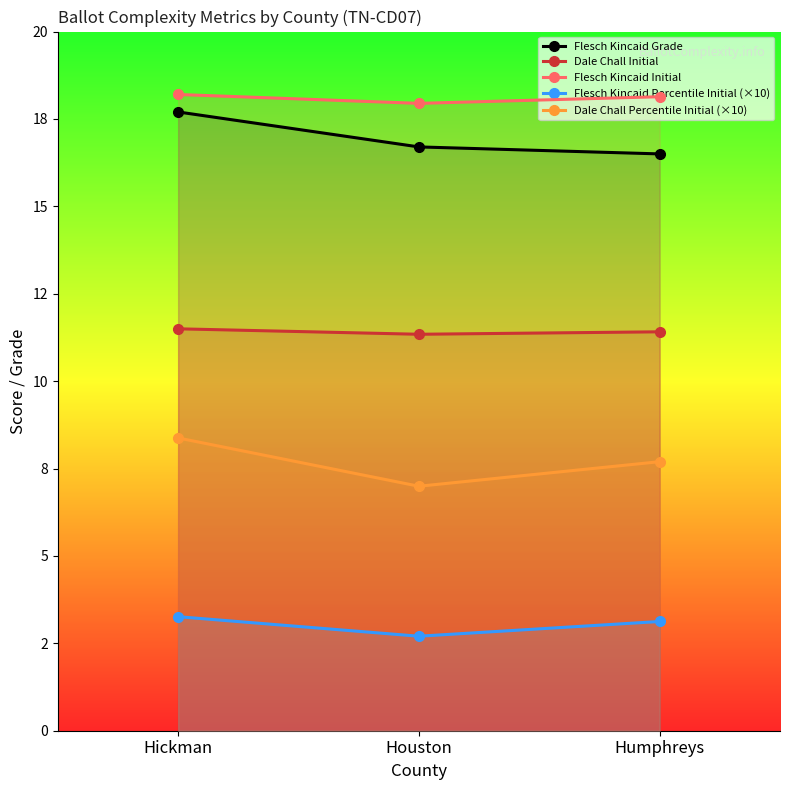

Is it true that Flesch Kincaid Initial equals 25.6 at Humphreys?

False